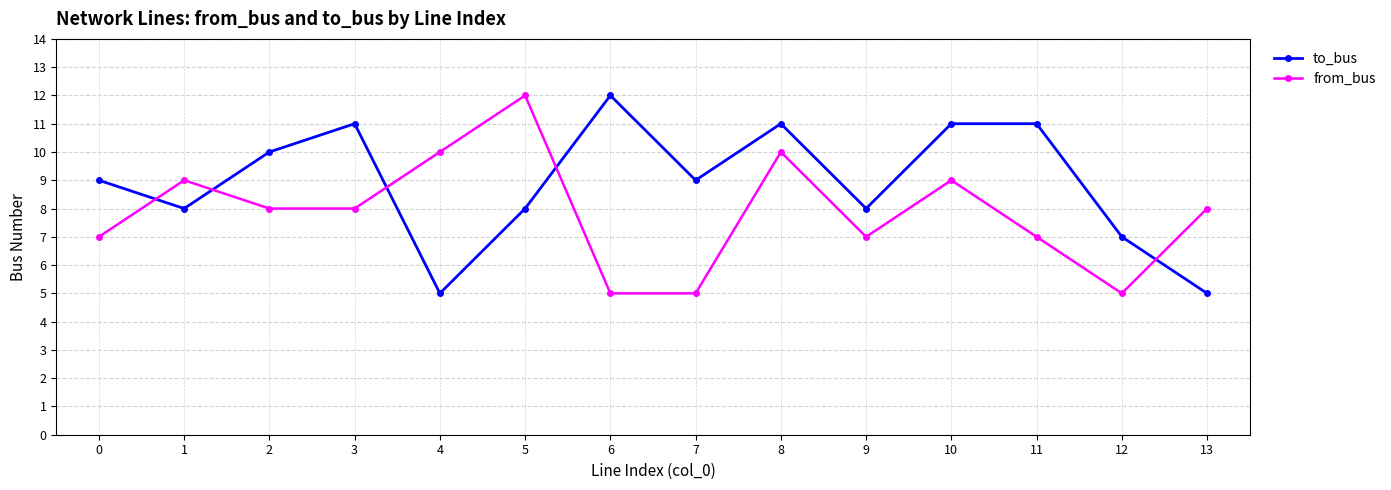

What is the difference between the second highest and minimum values in the from_bus series?

5